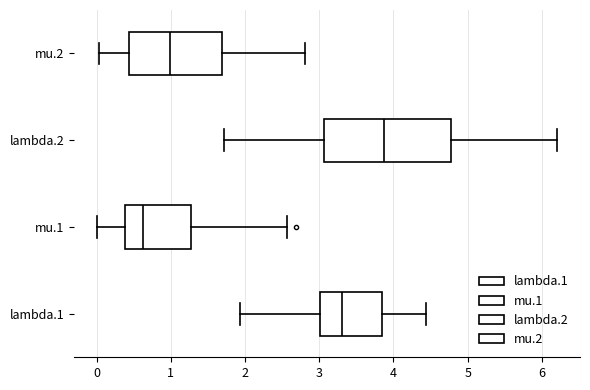

Reading bottom to top, read every box against the x-axis: the position of its median line, the range the box covers, and the ends of its whiskers. The values are not printed on the chart, so give them approximately, as read against the axis.

lambda.1: median 3.3, box 3.0 to 3.9, whiskers 1.9 to 4.4
mu.1: median 0.6, box 0.4 to 1.3, whiskers 0.0 to 2.6
lambda.2: median 3.9, box 3.1 to 4.8, whiskers 1.7 to 6.2
mu.2: median 1.0, box 0.4 to 1.7, whiskers 0.0 to 2.8